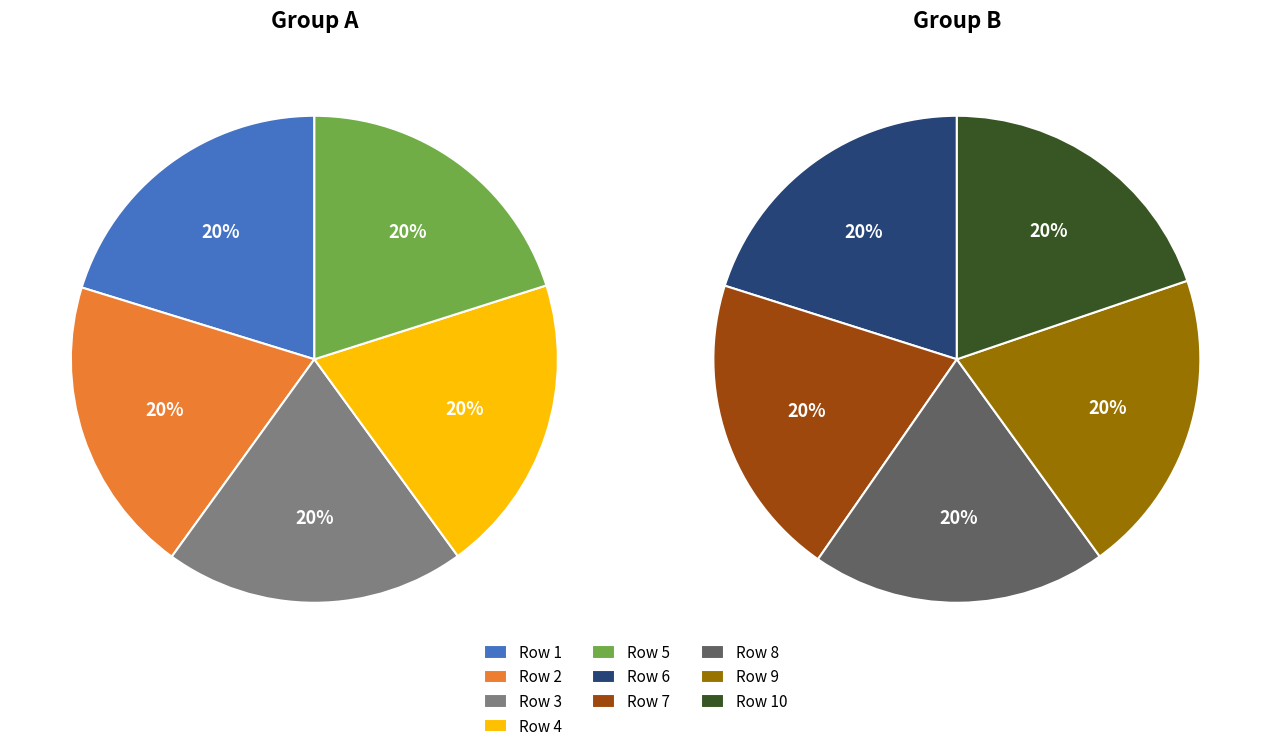

Approximately how many times larger is the value at 10 compared to 3?

1.0